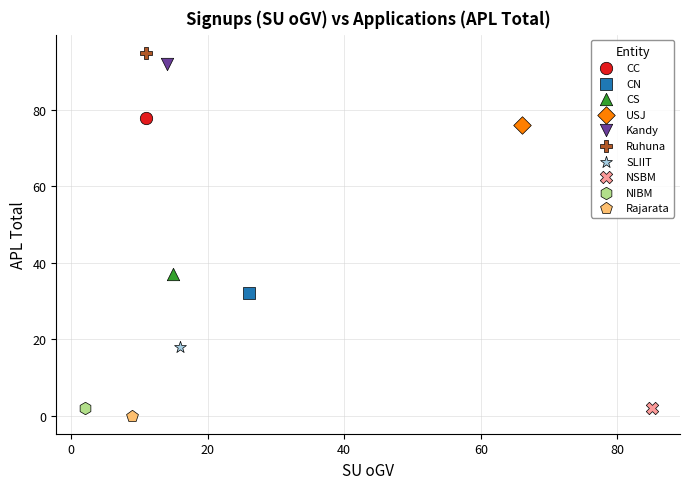

What are all the series names shown in the legend?

CC, CN, CS, USJ, Kandy, Ruhuna, SLIIT, NSBM, NIBM, Rajarata